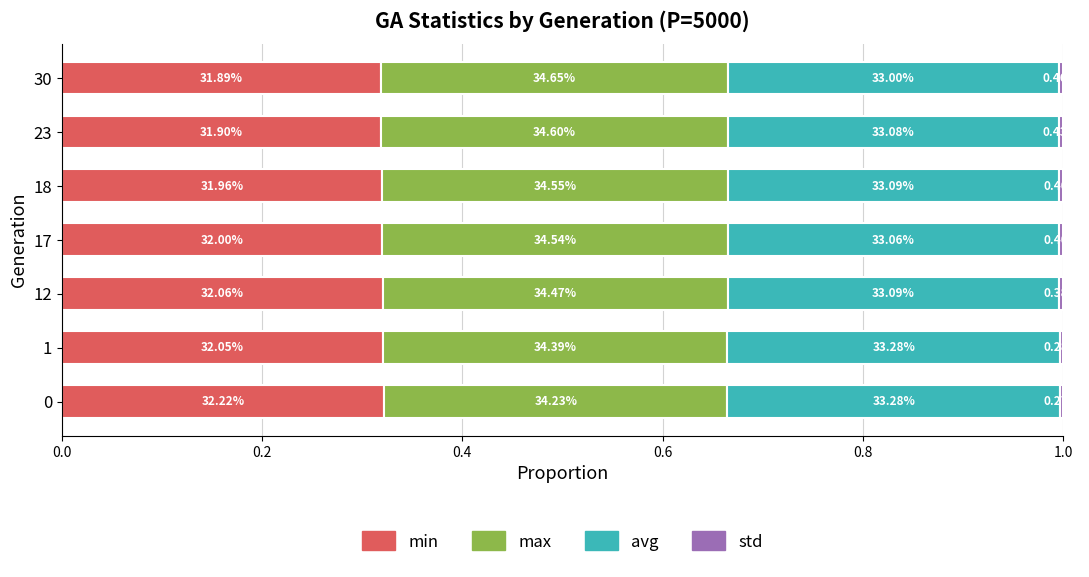

How many bars are there in total?

28